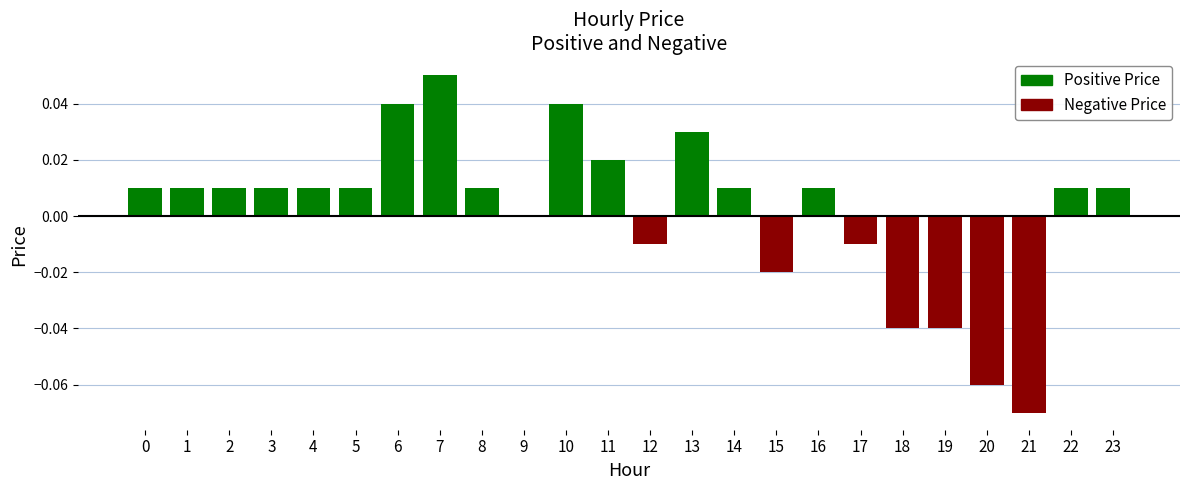

How many Negative Price values are between 0 and 1?

17